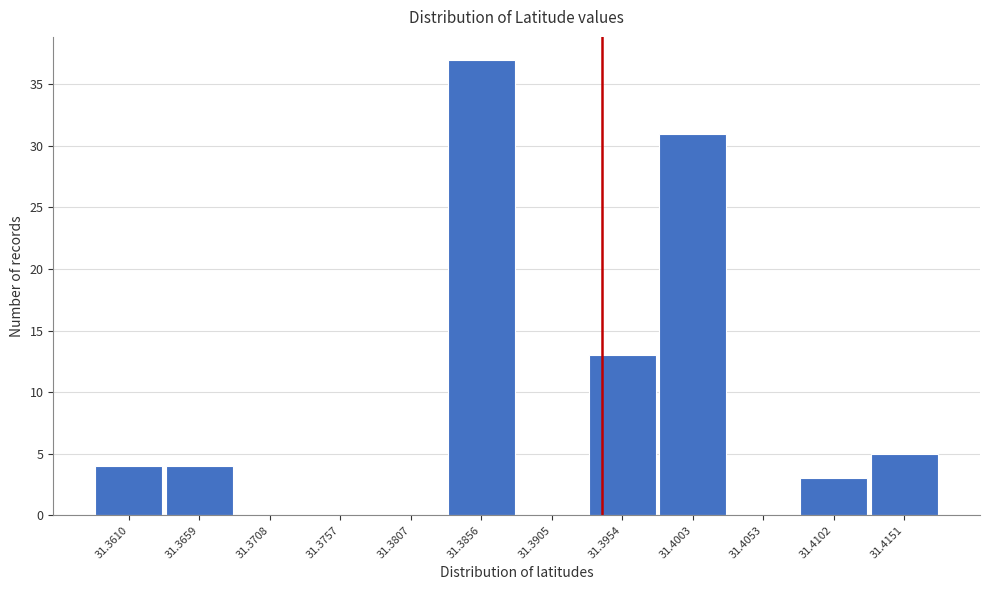

Reading left to right, what are all the values shown in this chart?

31.3610=4	31.3659=4	31.3708=0	31.3757=0	31.3807=0	31.3856=37	31.3905=0	31.3954=13	31.4003=31	31.4053=0	31.4102=3	31.4151=5